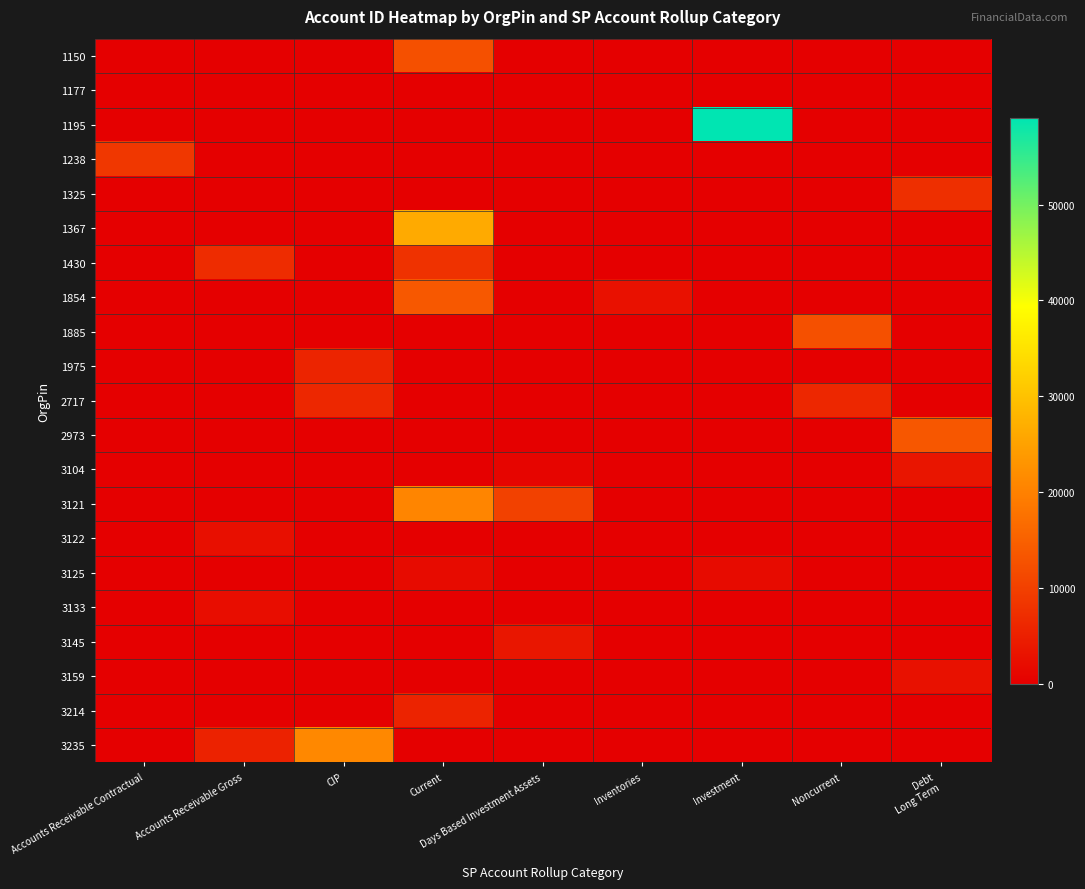

Which series changed the most between Accounts Receivable Contractual and Days Based Investment Assets?

3121